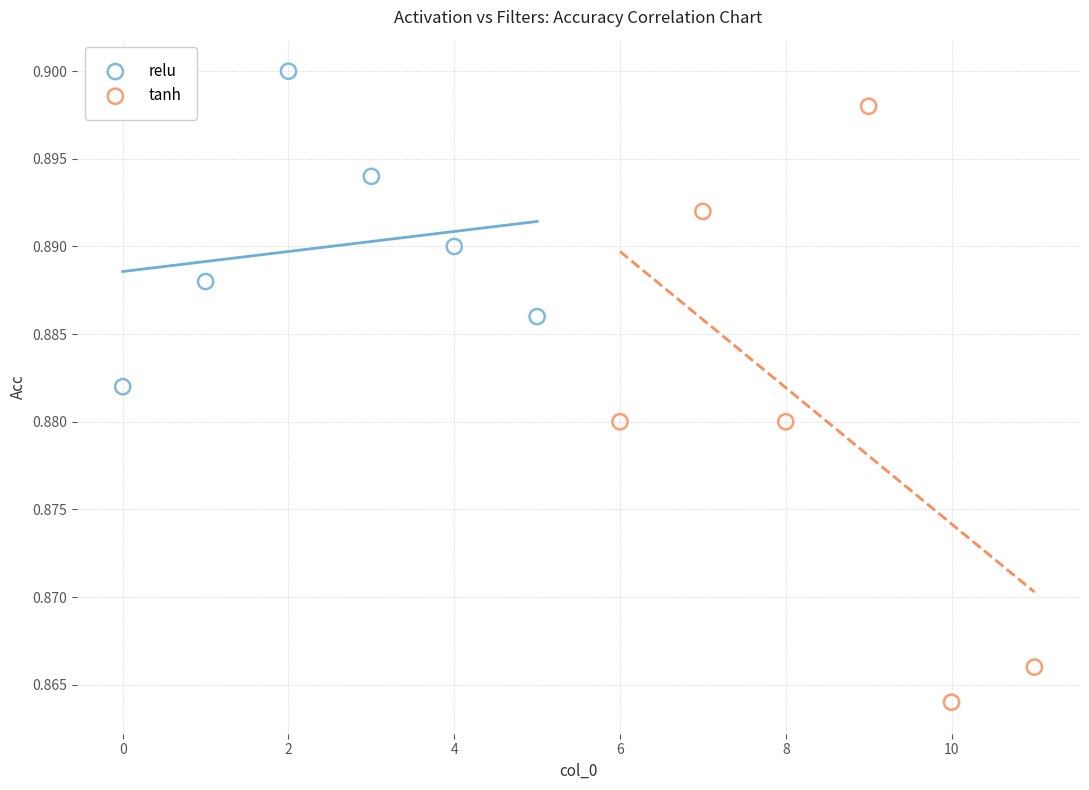

Which series has the largest Y range (max minus min)?

tanh